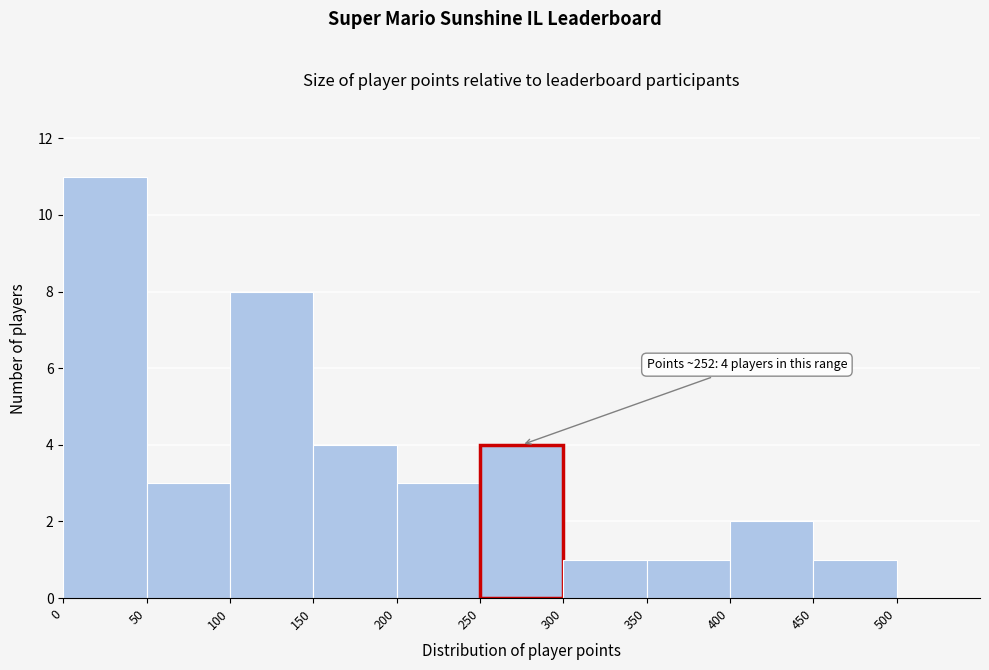

Over which range of the x-axis is the bar tallest?

0 to 50